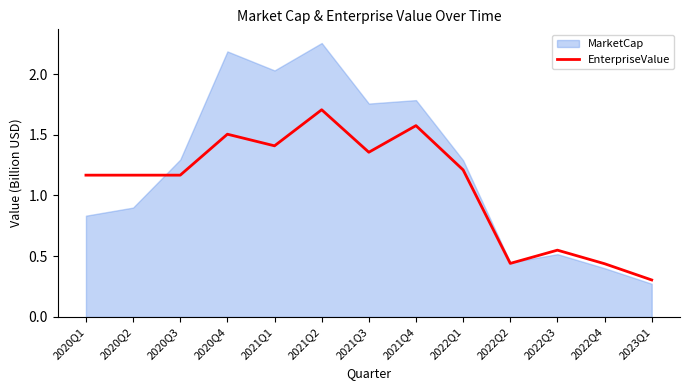

Where is the first local maximum?

2020Q4